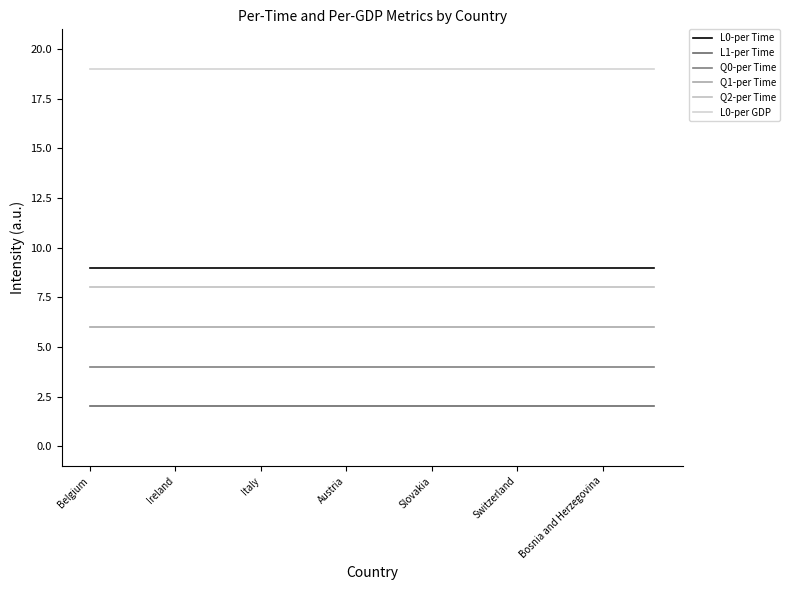

True or false: Q0-per Time and L1-per Time cross at least once.

False